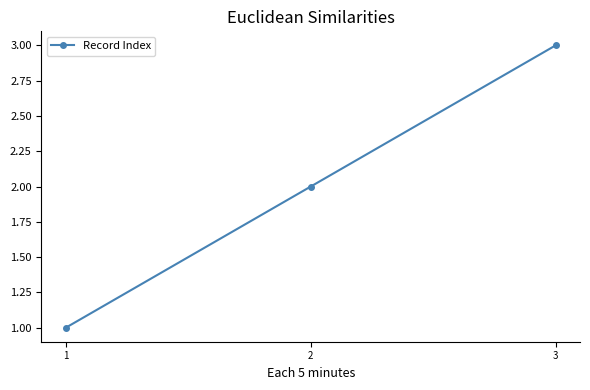

The value at 3 is 2. True or false?

False